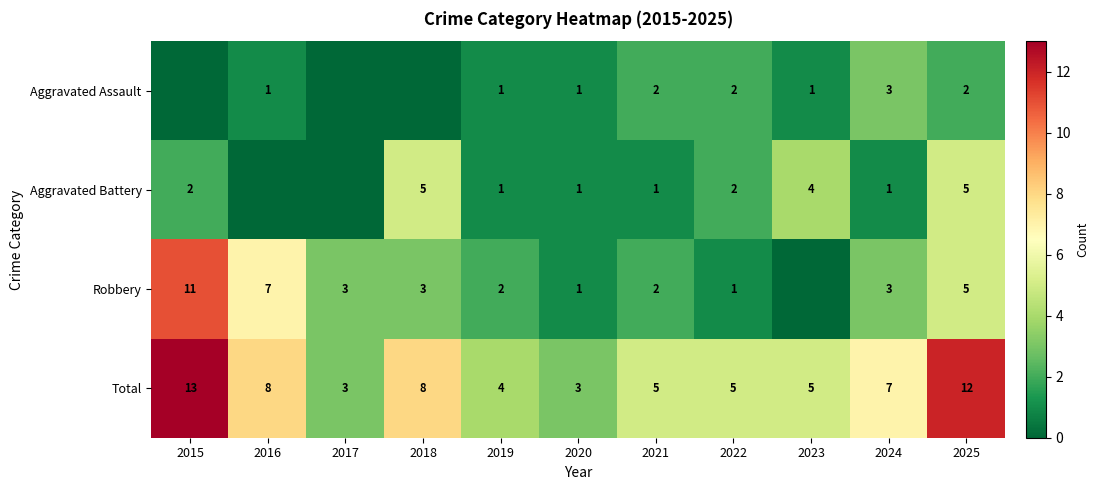

Is the value of Aggravated Assault at 2025 greater than the value of Aggravated Battery at 2021?

Yes